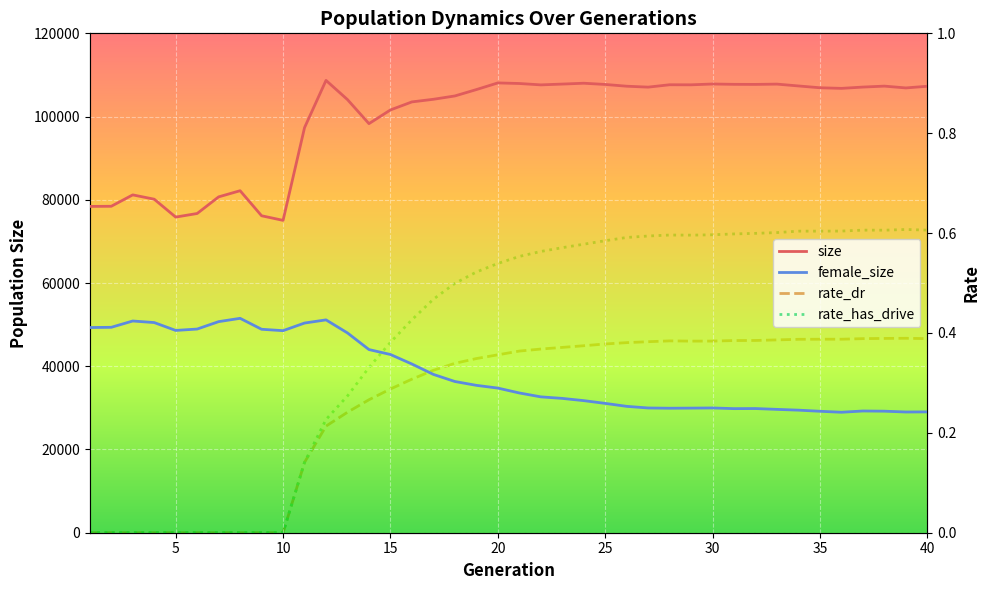

The value of rate_dr at 35 is 0.1. True or false?

False